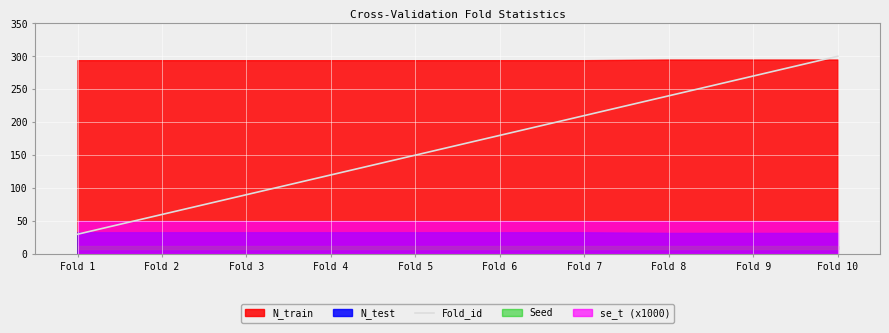

At which label does Fold_id reach its minimum?

Fold 1